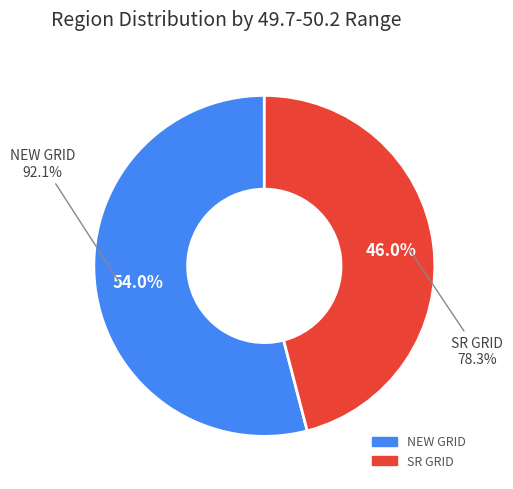

Does SR GRID represent more than half of the total?

No